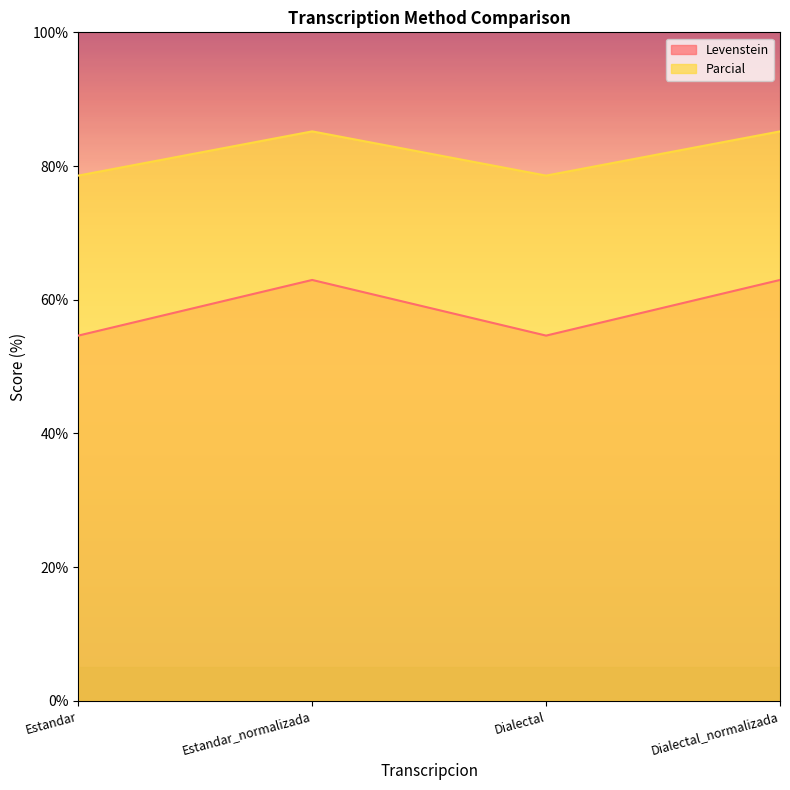

How many lines are shown in the chart?

2